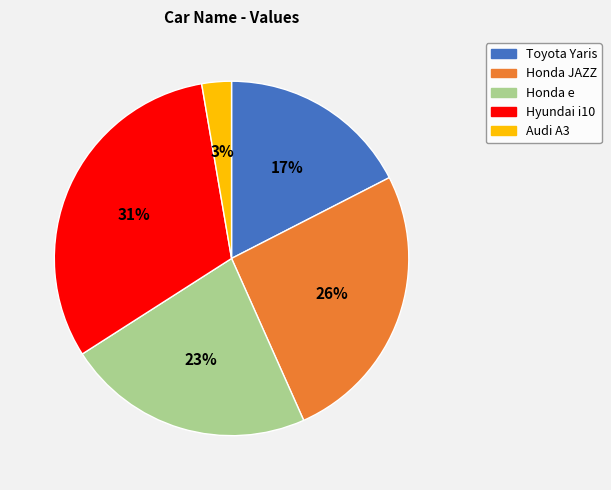

To the nearest percent, what is the average slice percentage?

20%